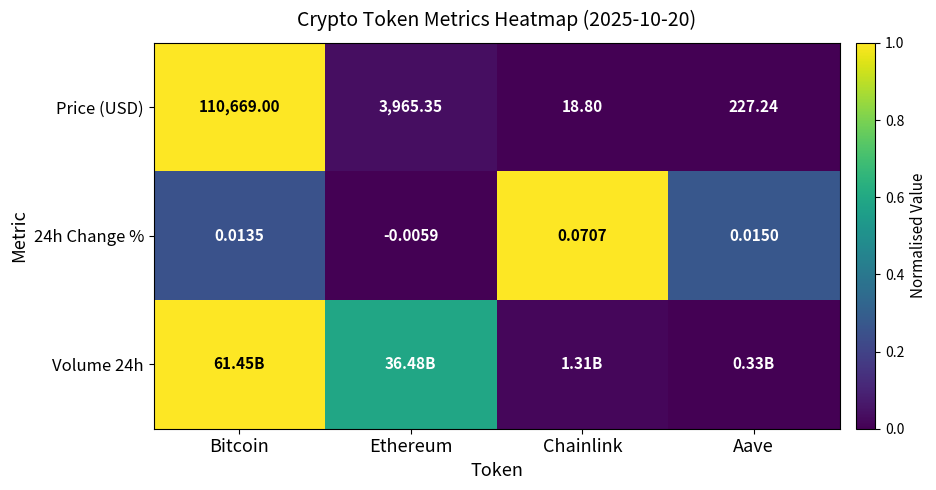

Which category has the highest value in the Price (USD) series?

Bitcoin